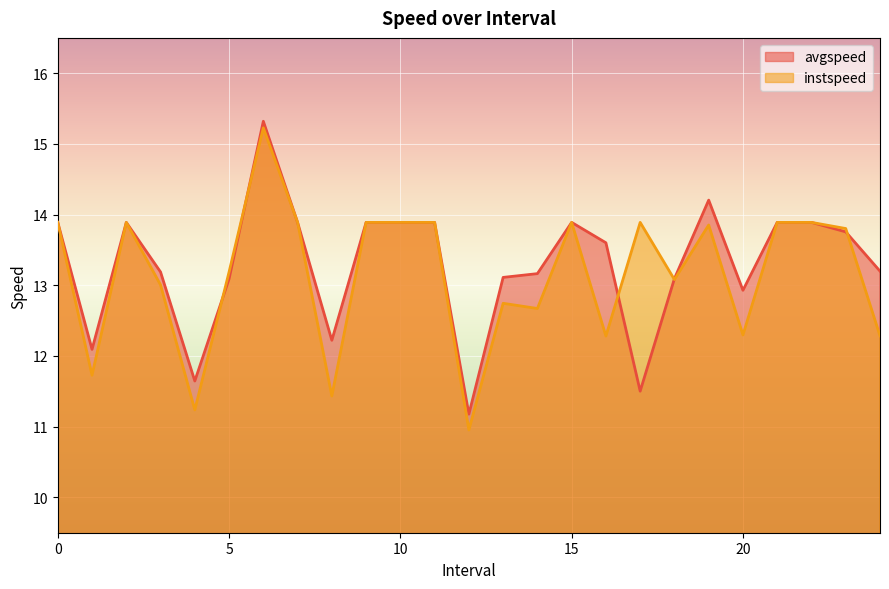

What are all the series names shown in the legend?

avgspeed, instspeed